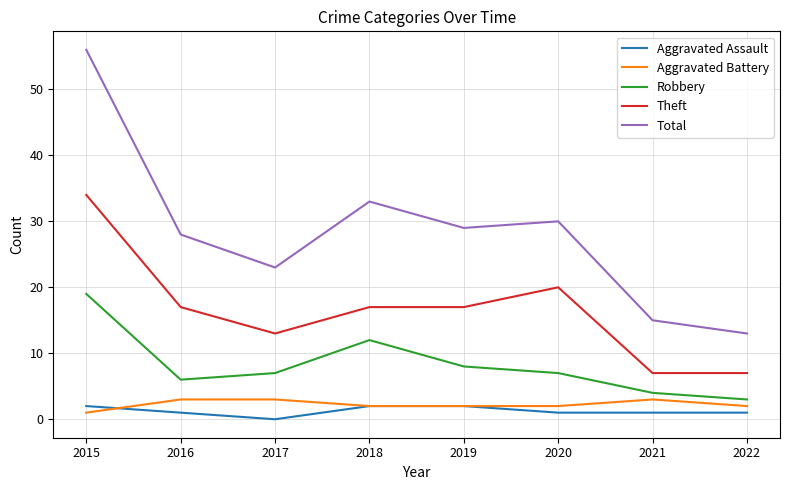

What is the difference between the highest and lowest values at 2015?

55